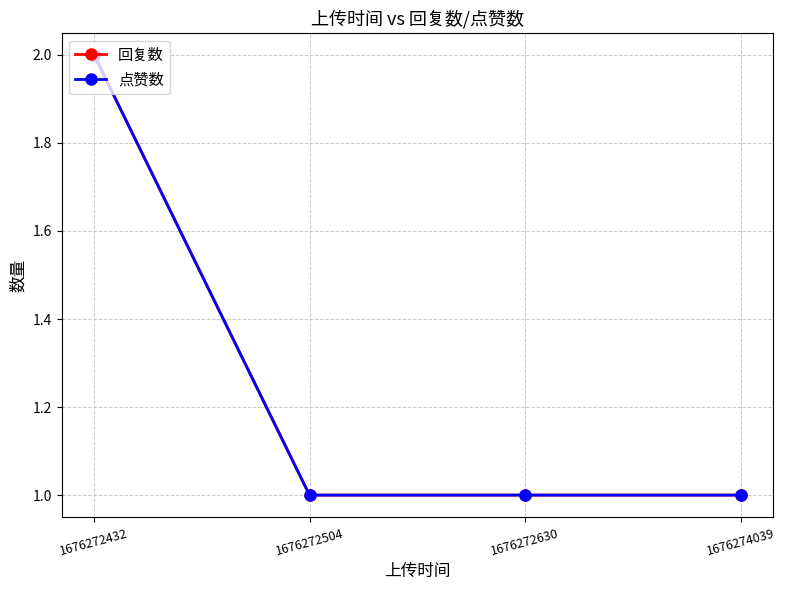

Reading right to left, list all the values displayed in this chart.

回复数: 1676274039=1	1676272630=1	1676272504=1	1676272432=2
点赞数: 1676274039=1	1676272630=1	1676272504=1	1676272432=2